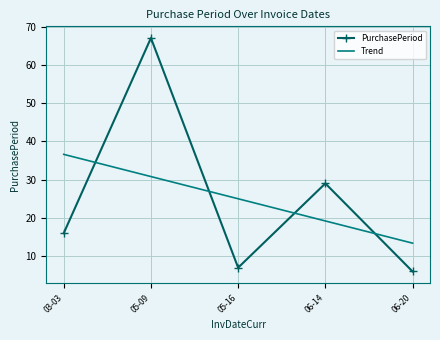

True or false: Trend has more than 0 interior local peaks.

False